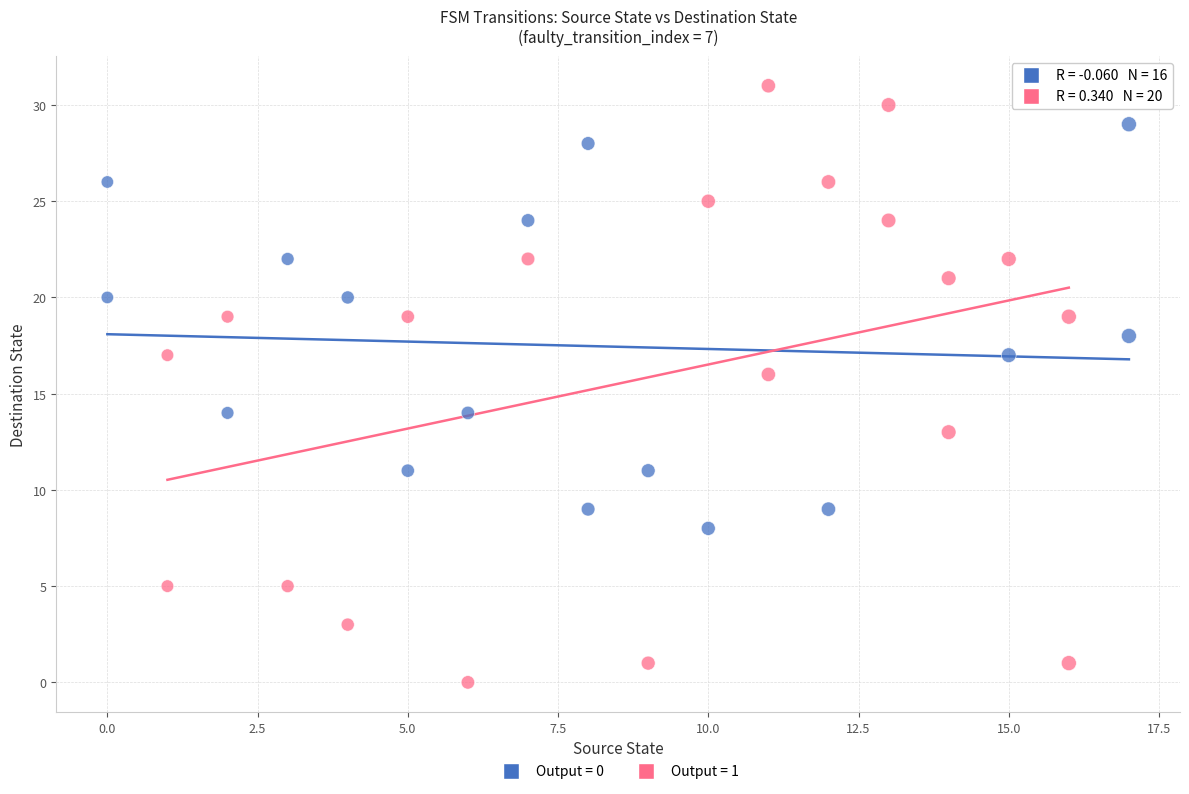

Which series has the largest Y range (max minus min)?

Output = 1